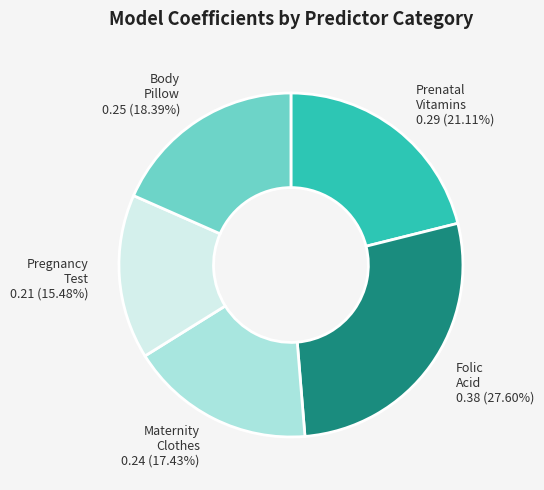

To the nearest percent, what is the average slice percentage?

20%